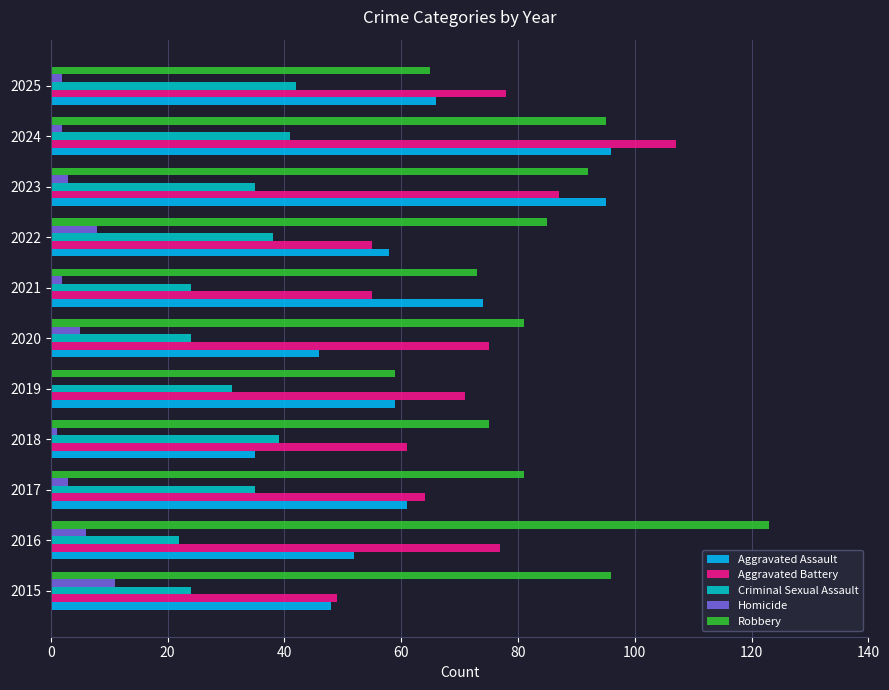

How many data points does each series have?

11